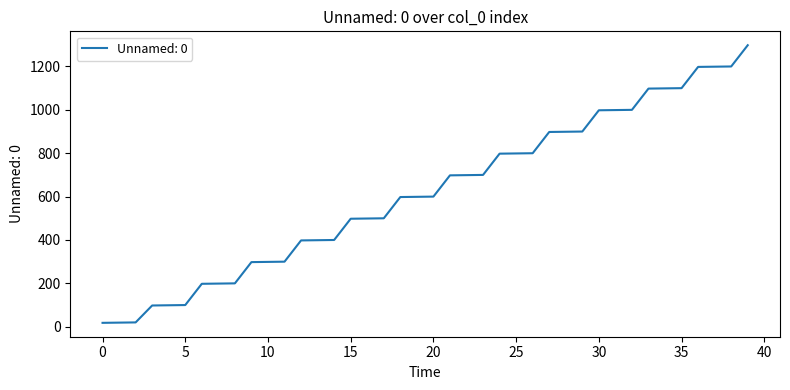

What is the difference between the maximum and minimum values?

1280